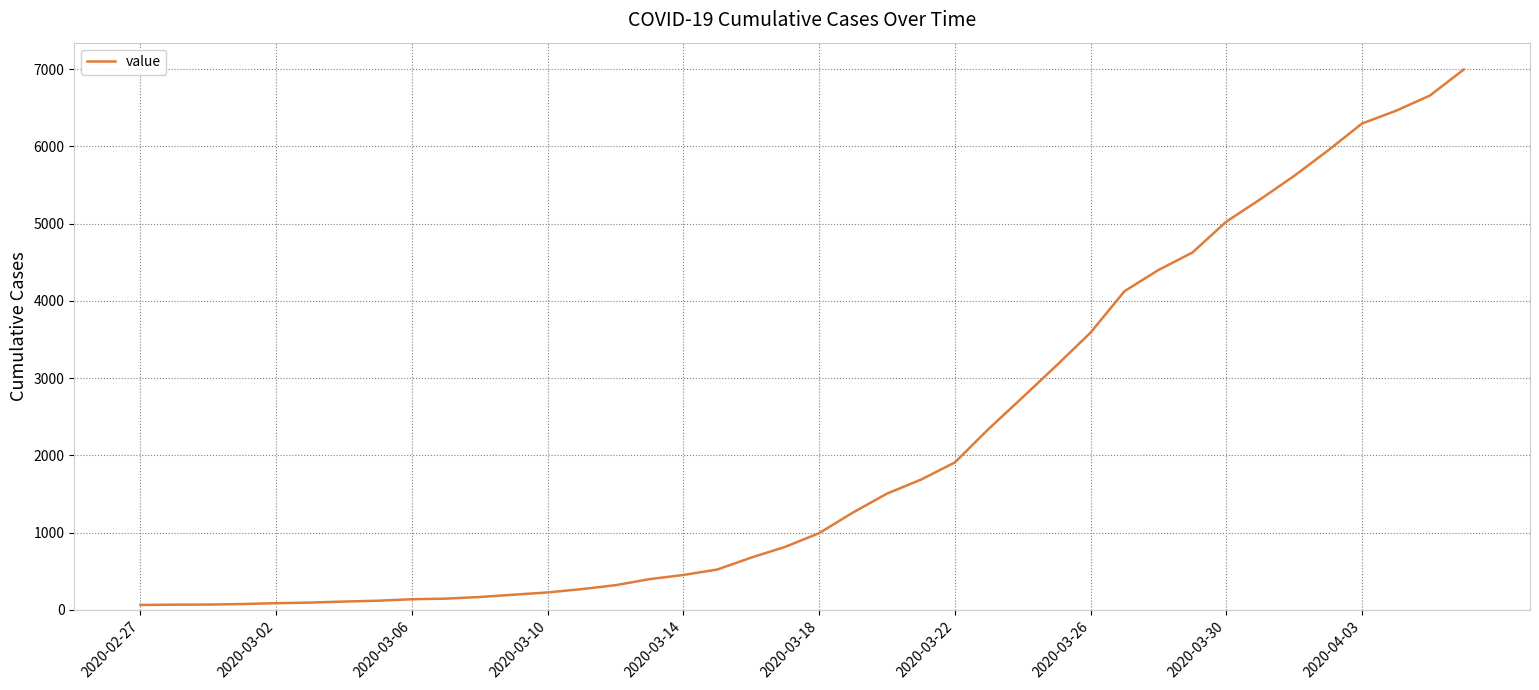

What is the maximum value shown in the chart?

6995